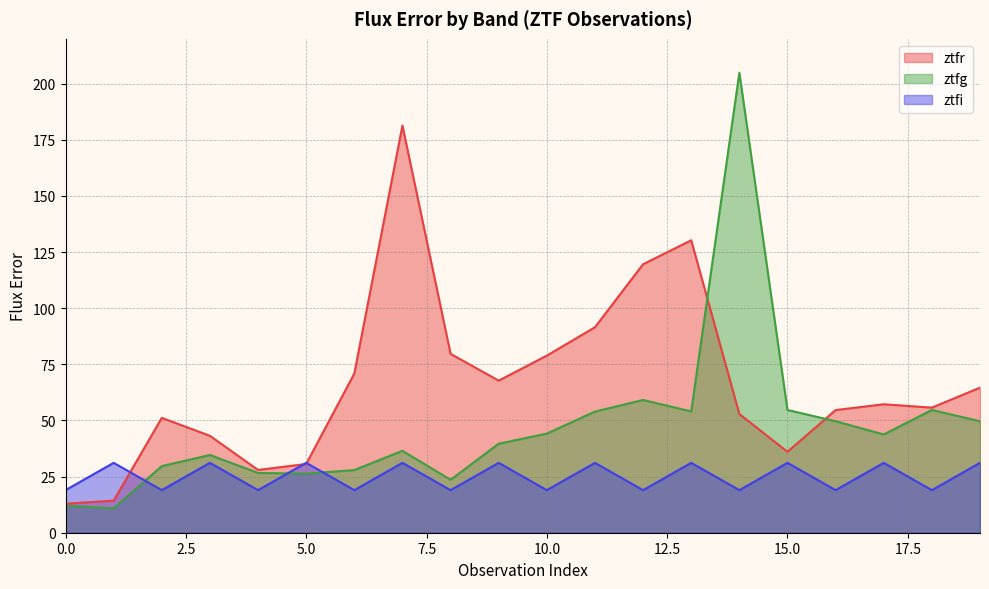

Is the value of ztfi at 19 greater than the value of ztfr at 5?

Yes